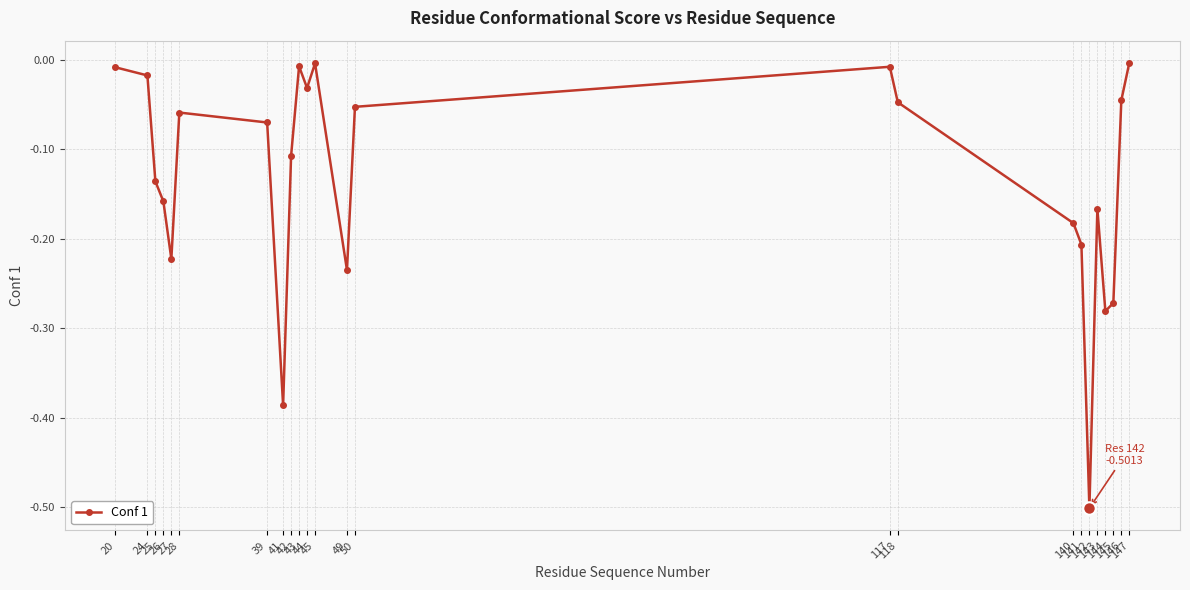

What is the difference between the maximum and minimum values?

0.5